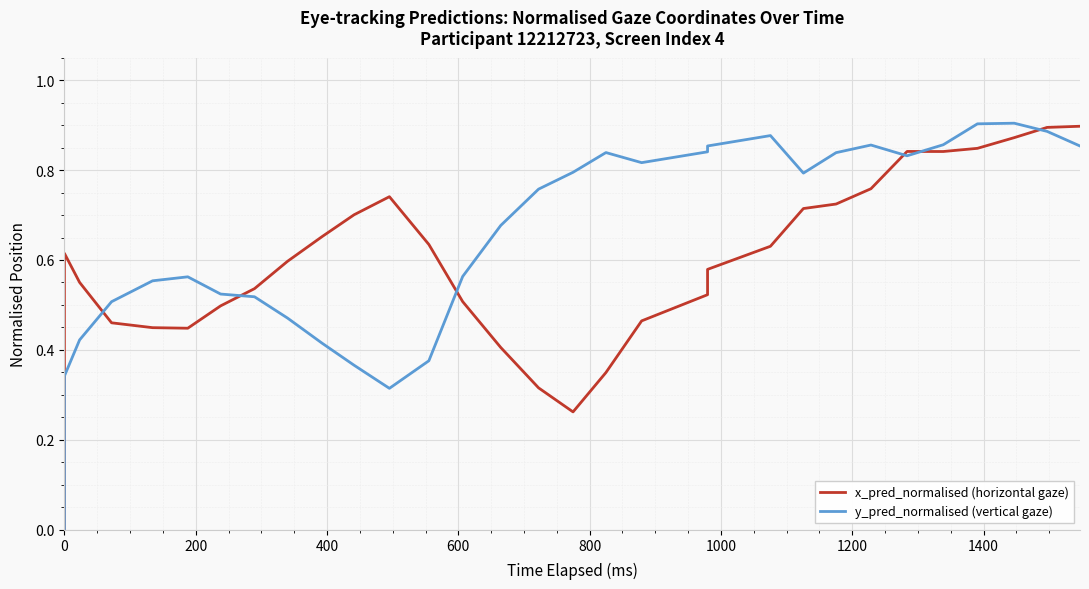

What is the average value of the x_pred_normalised (horizontal gaze) series?

0.6